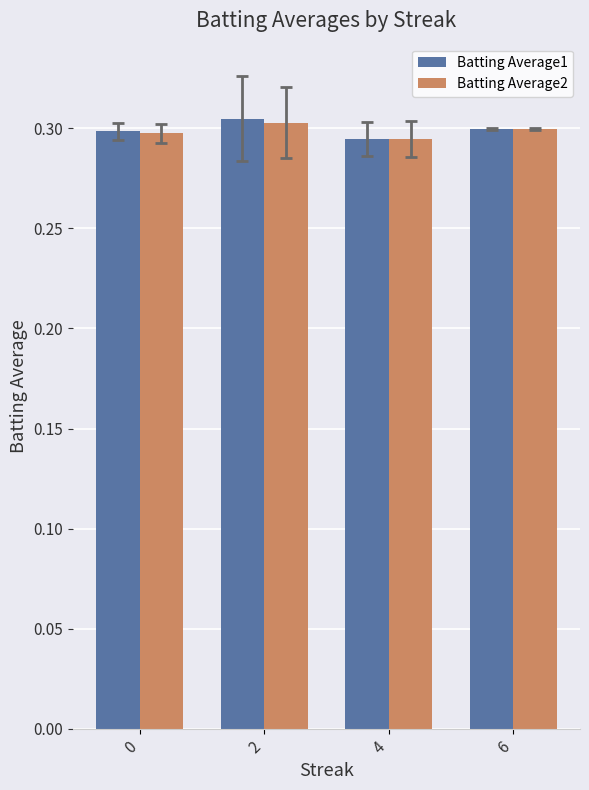

Is the value of Batting Average2 at 2 greater than the value of Batting Average1 at 4?

Yes